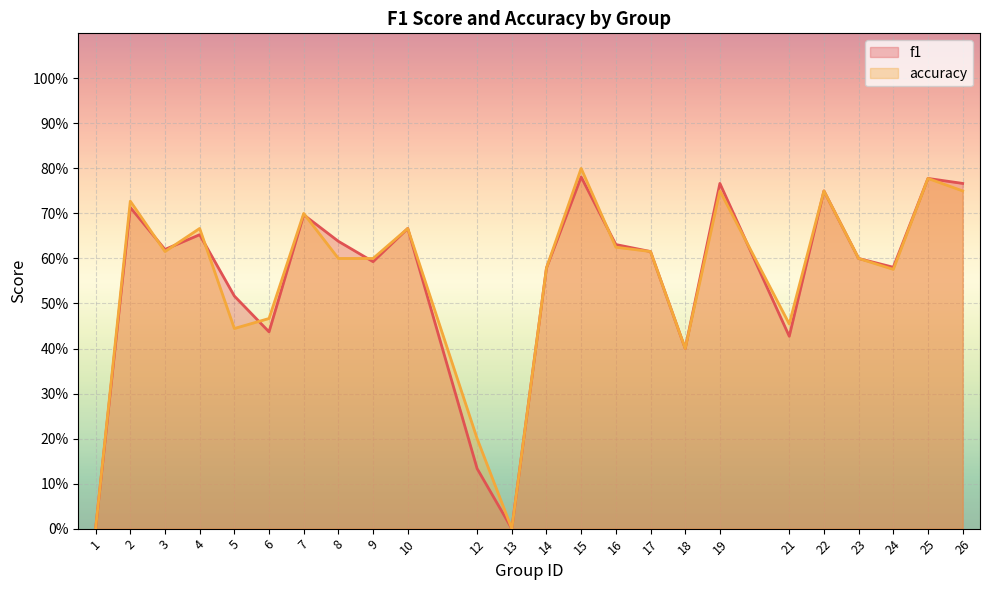

Which category has the lowest value in the f1 series?

1